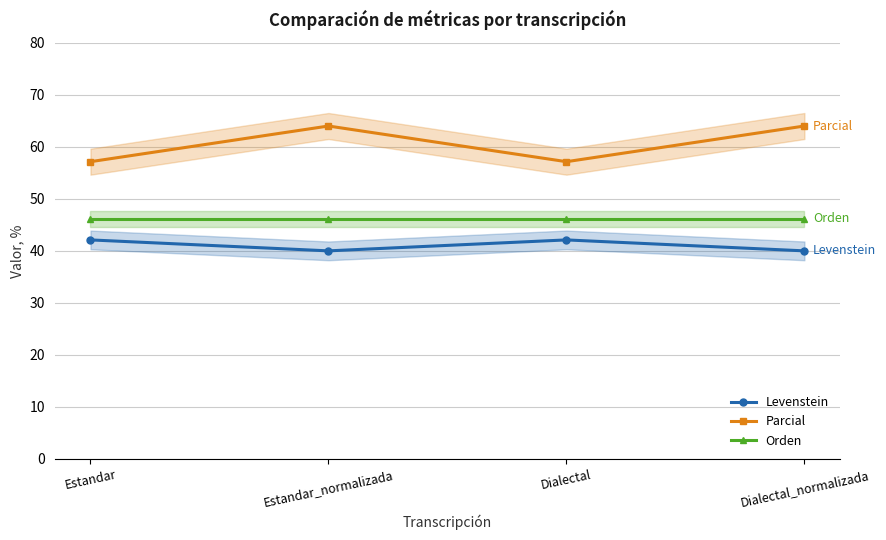

What is the total value across all series at Dialectal_normalizada?

150.2